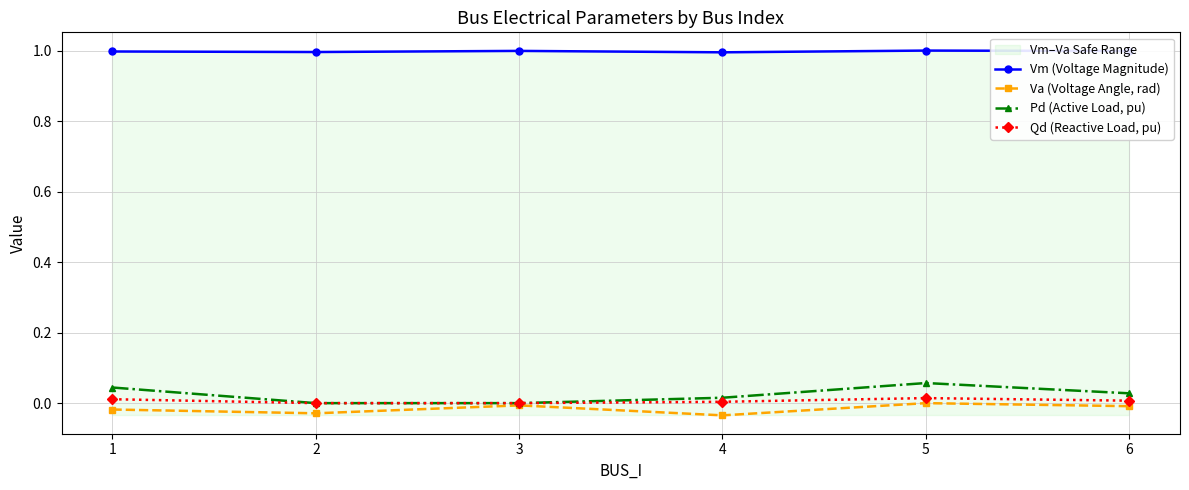

Rank the series at 1 from highest to lowest value.

Vm (Voltage Magnitude), Pd (Active Load, pu), Qd (Reactive Load, pu), Va (Voltage Angle, rad)